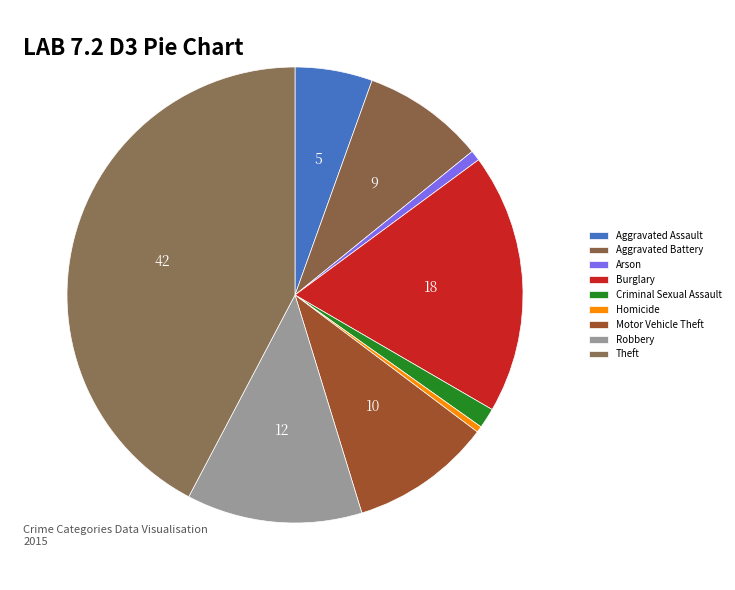

How many slices are in this pie chart?

9